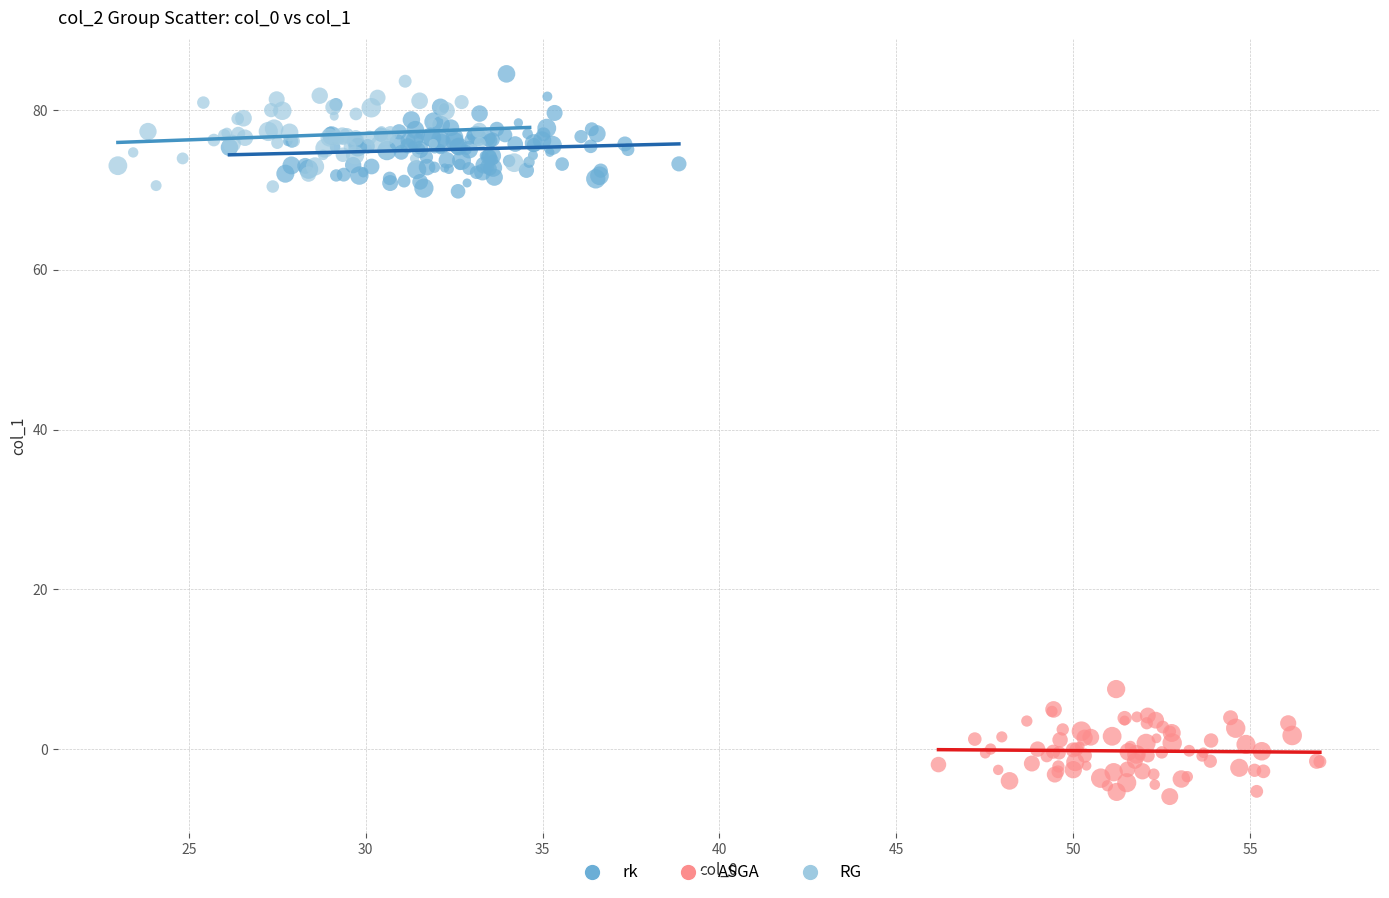

Which series has the largest Y range (max minus min)?

rk